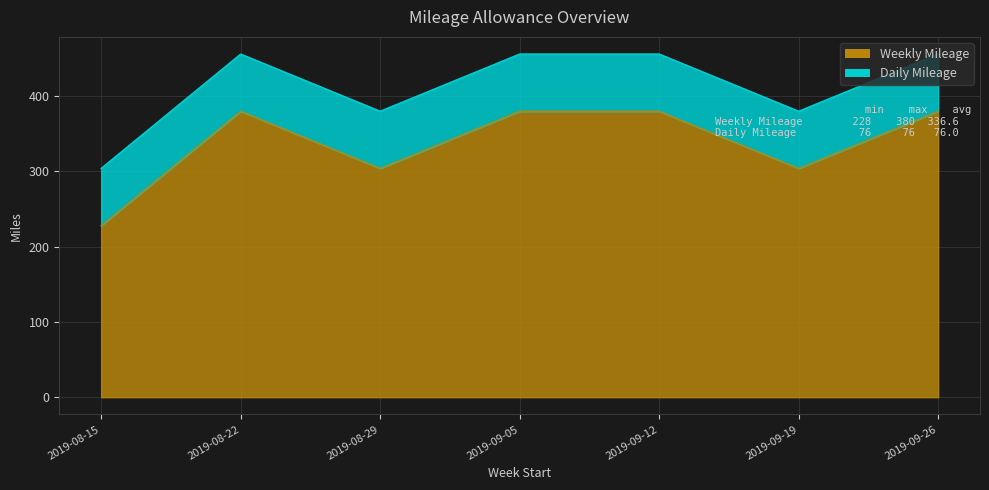

Is it true that the value at 2019-08-29 is 304?

True